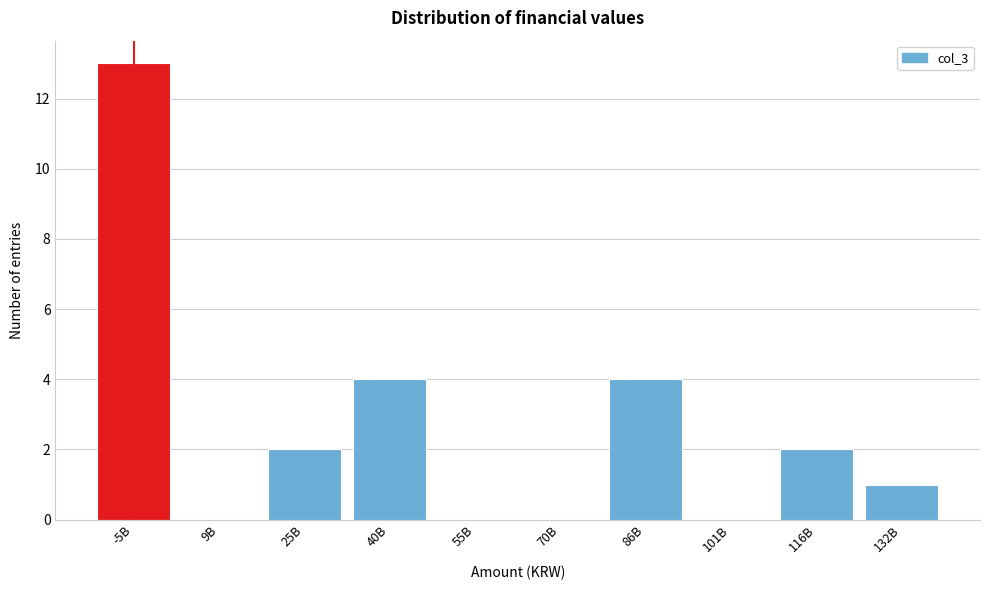

Reading right to left, what are all the values shown in this chart?

132B=1	116B=2	101B=0	86B=4	70B=0	55B=0	40B=4	25B=2	9B=0	-5B=13